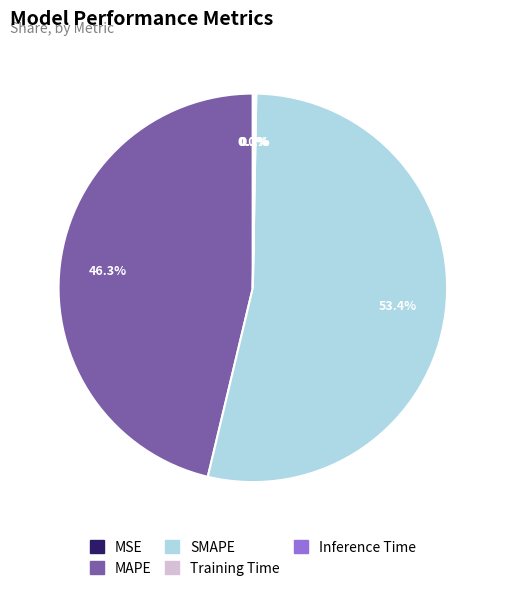

Which slice is the largest?

SMAPE